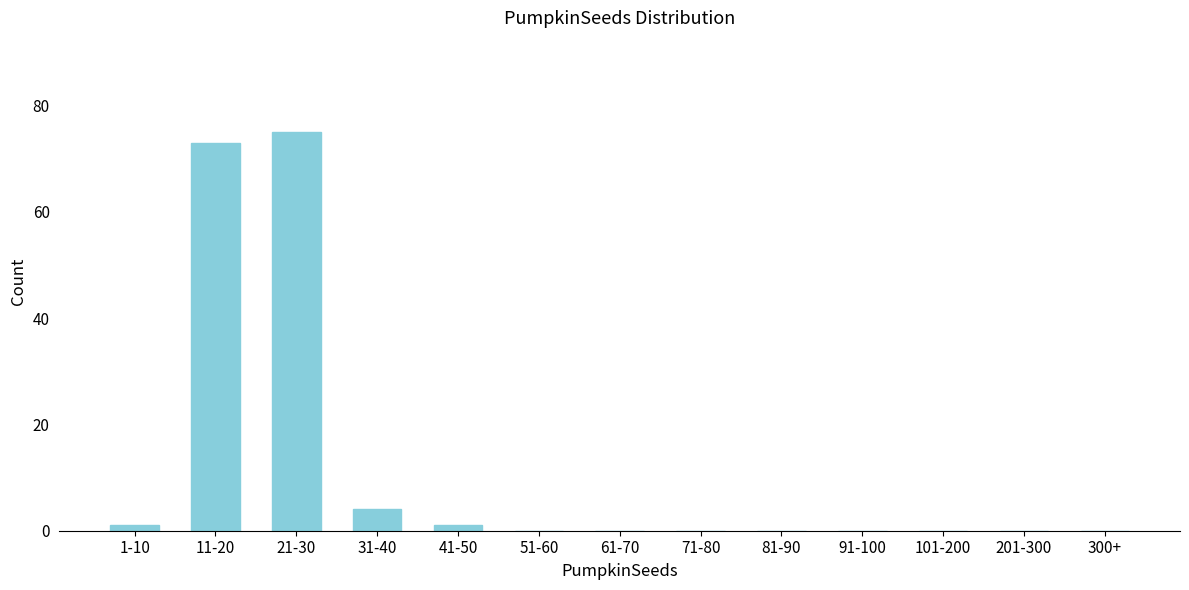

Reading left to right, what are all the values shown in this chart?

1-10=1	11-20=73	21-30=75	31-40=4	41-50=1	51-60=0	61-70=0	71-80=0	81-90=0	91-100=0	101-200=0	201-300=0	300+=0